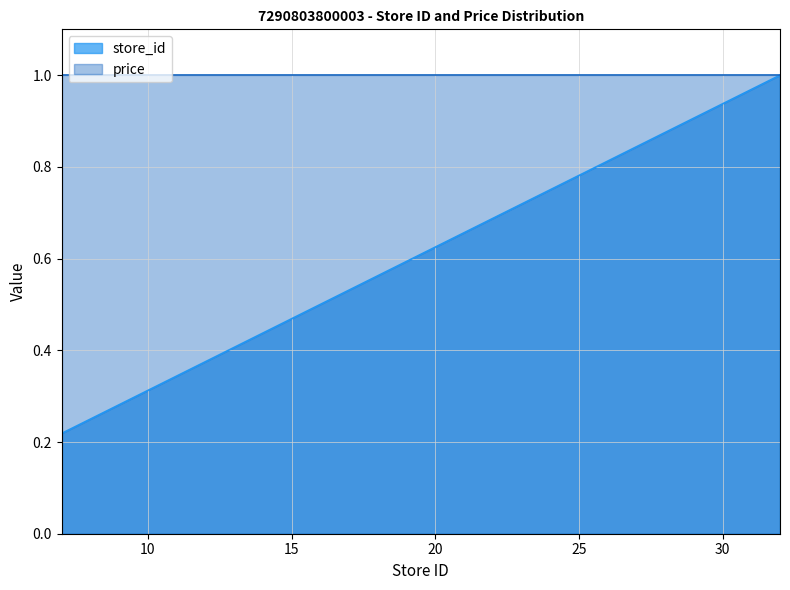

True or false: the data shows 0.7 at 13.

False